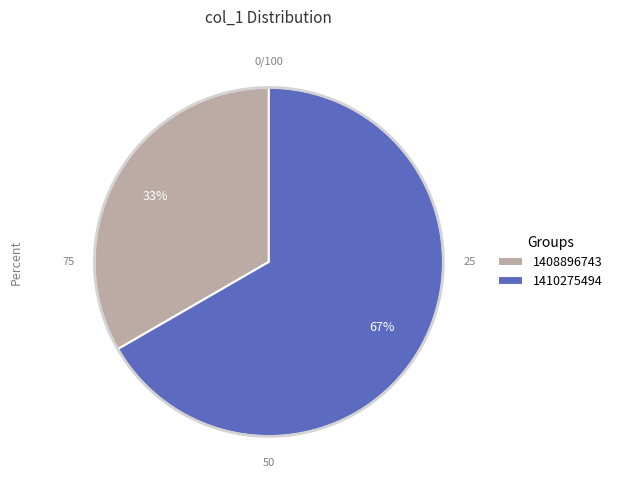

Which slice is the smallest?

1408896743